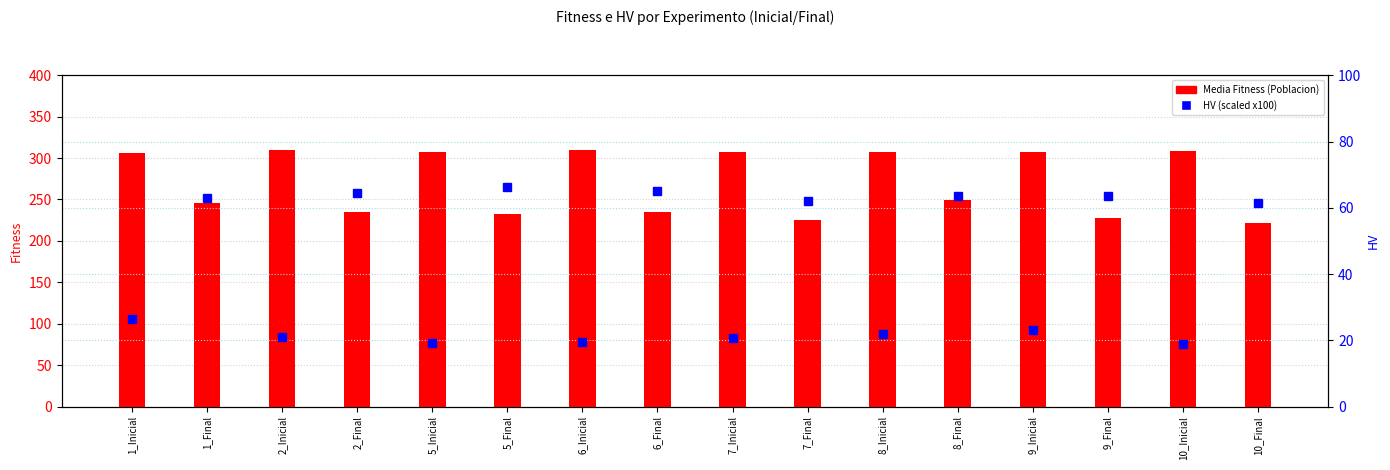

What is the difference between the highest and lowest values at 1_Inicial?

280.2